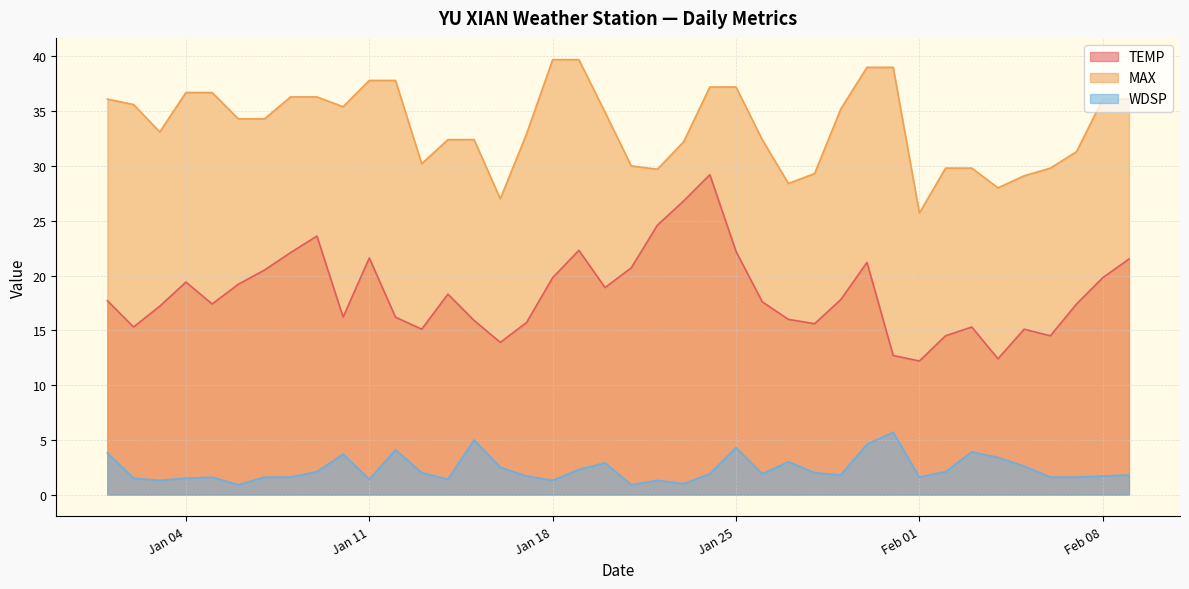

True or false: WDSP and MAX cross at least once.

False